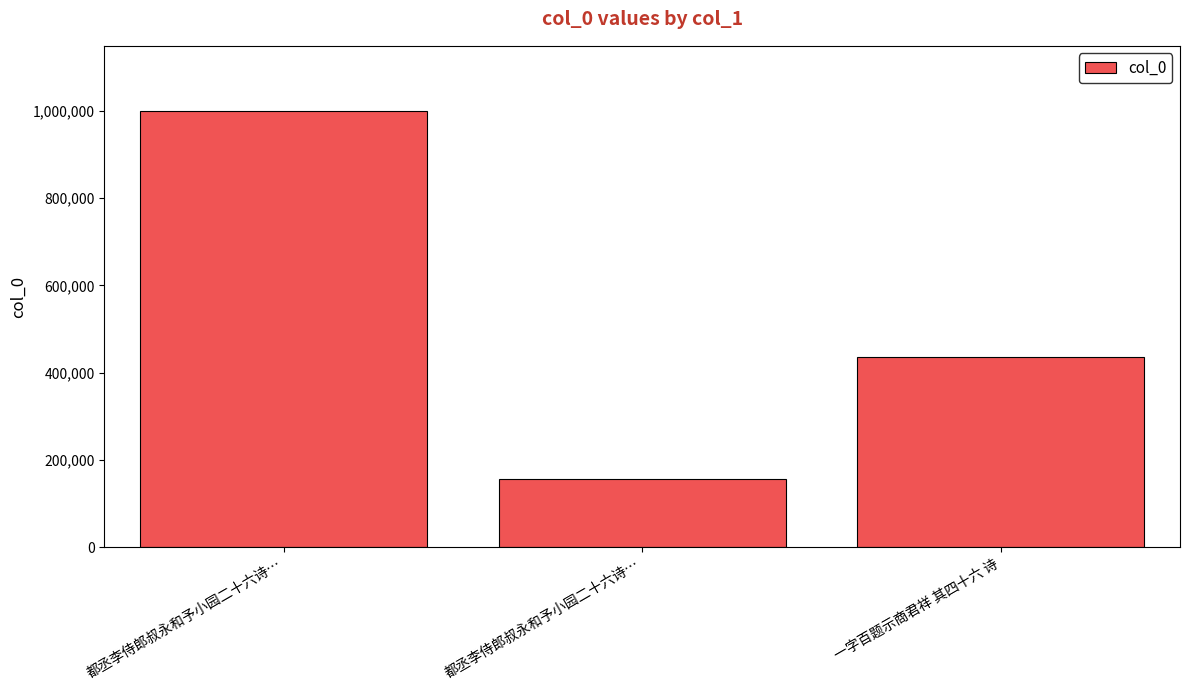

What is the change in value from 都丞李侍郎叔永和予小园二十六诗… to 一字百题示商君祥 其四十六 诗?

+279321